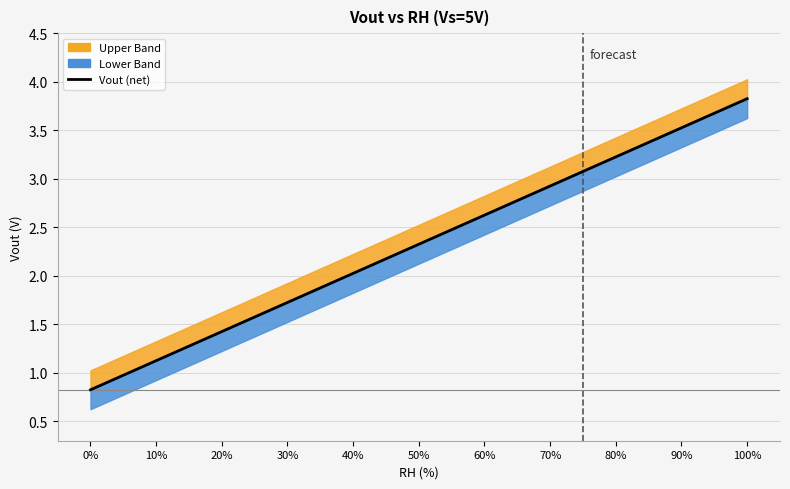

True or false: Upper Band and Vout intersect in this chart.

False